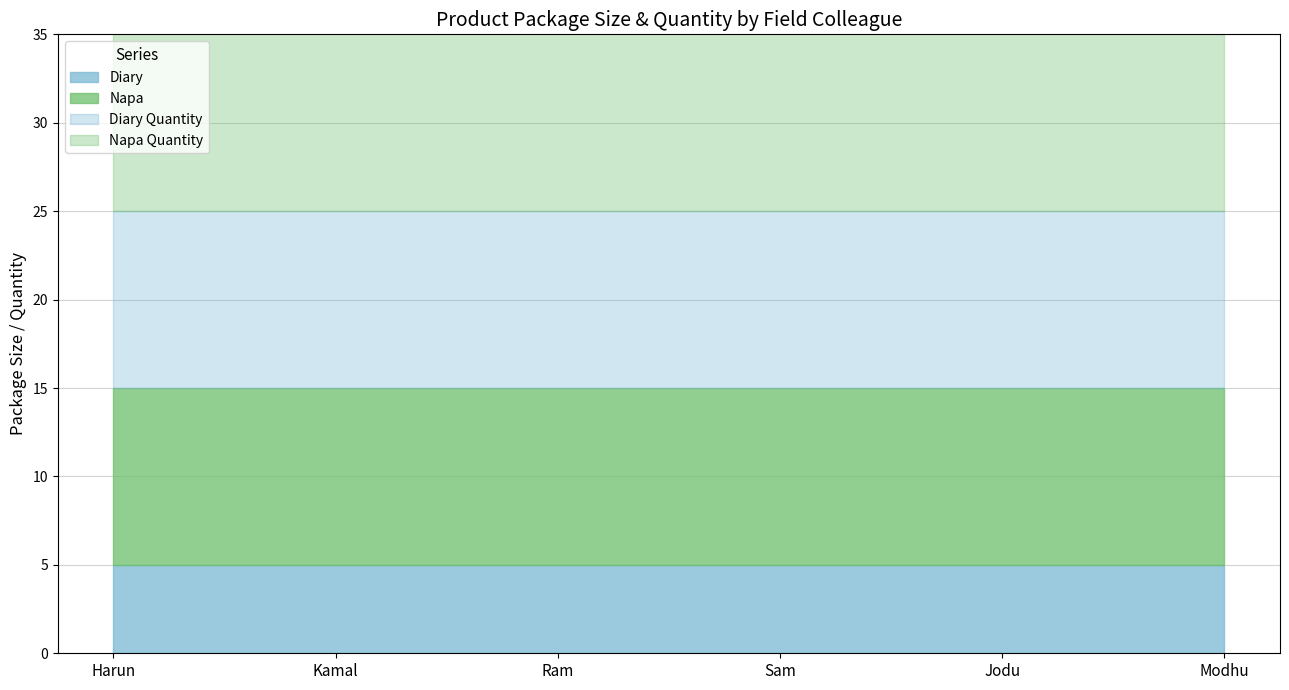

At which label does Napa reach its minimum?

Harun